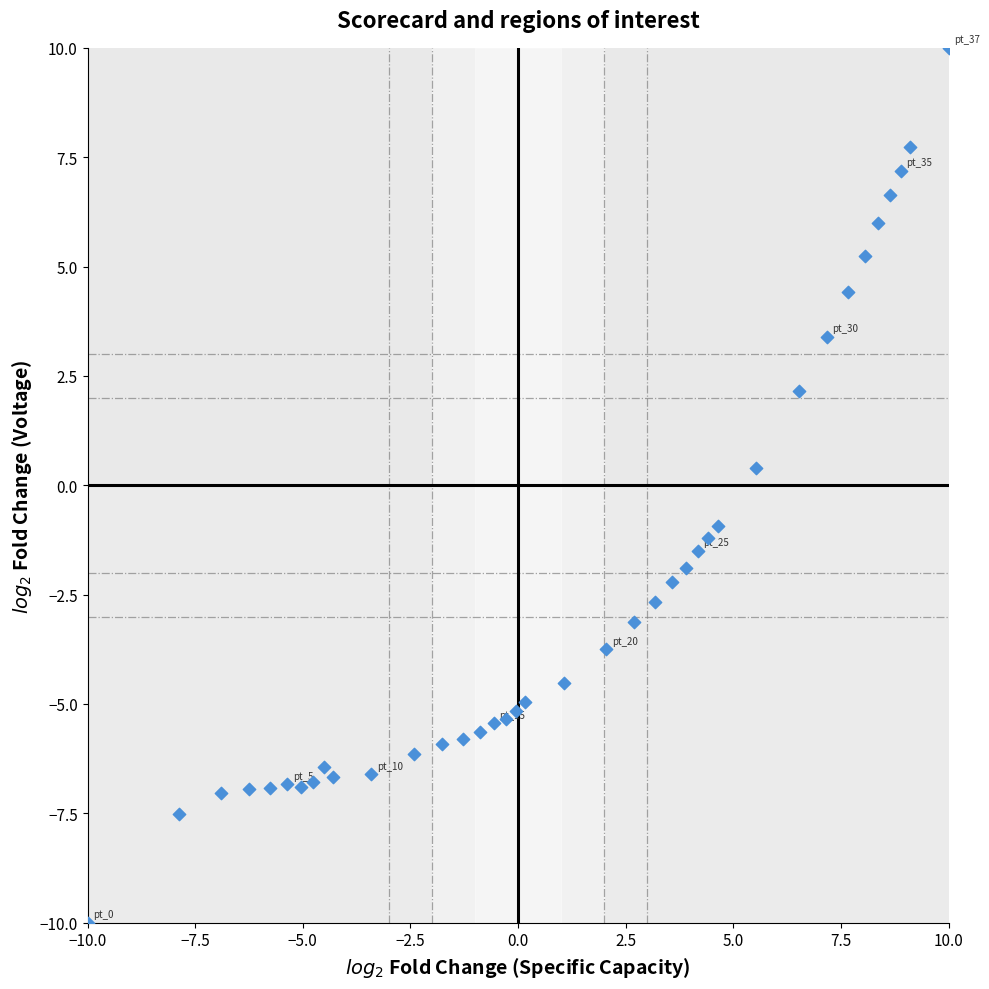

What Y value in the scatter plot is closest to 0?

0.4